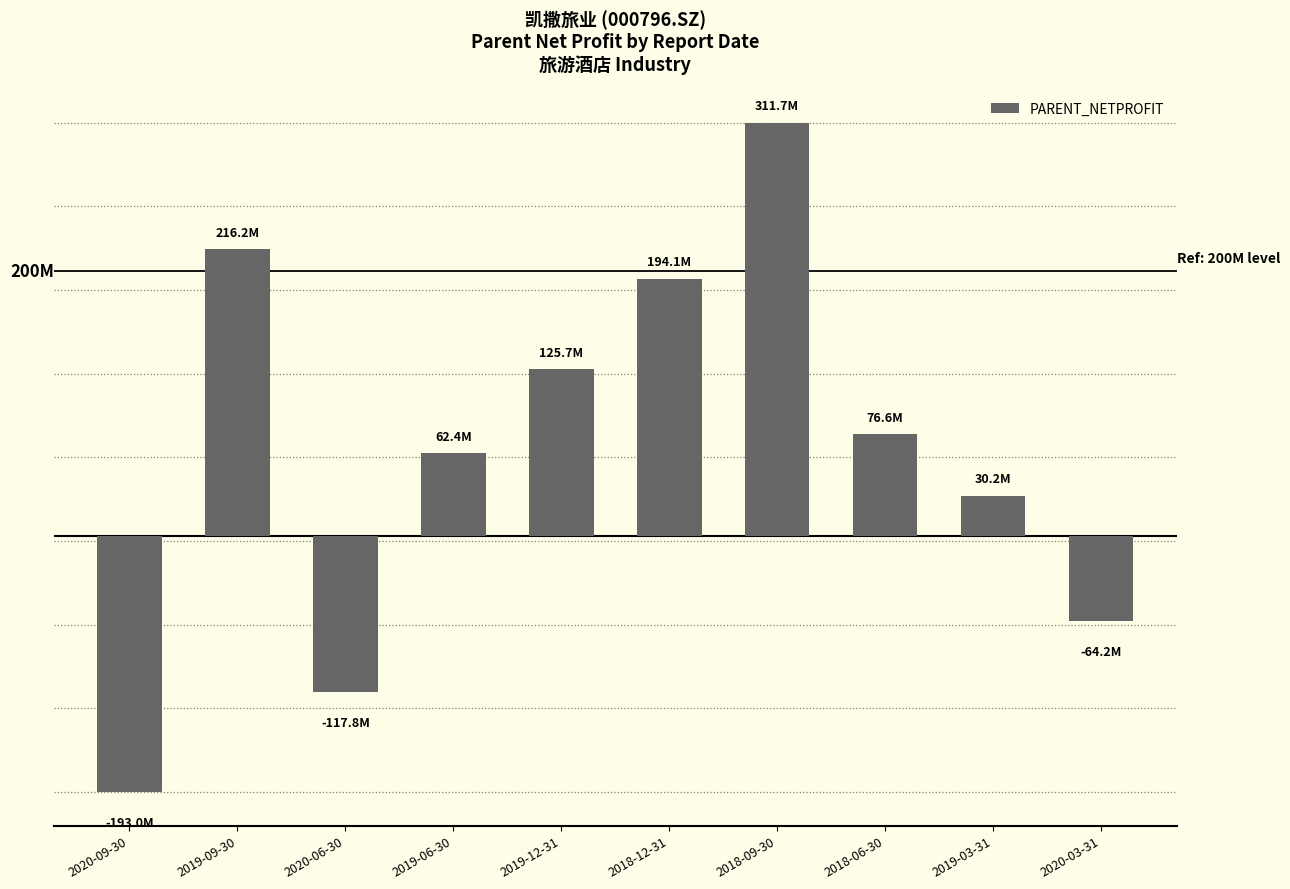

How many values are below 76648399?

5